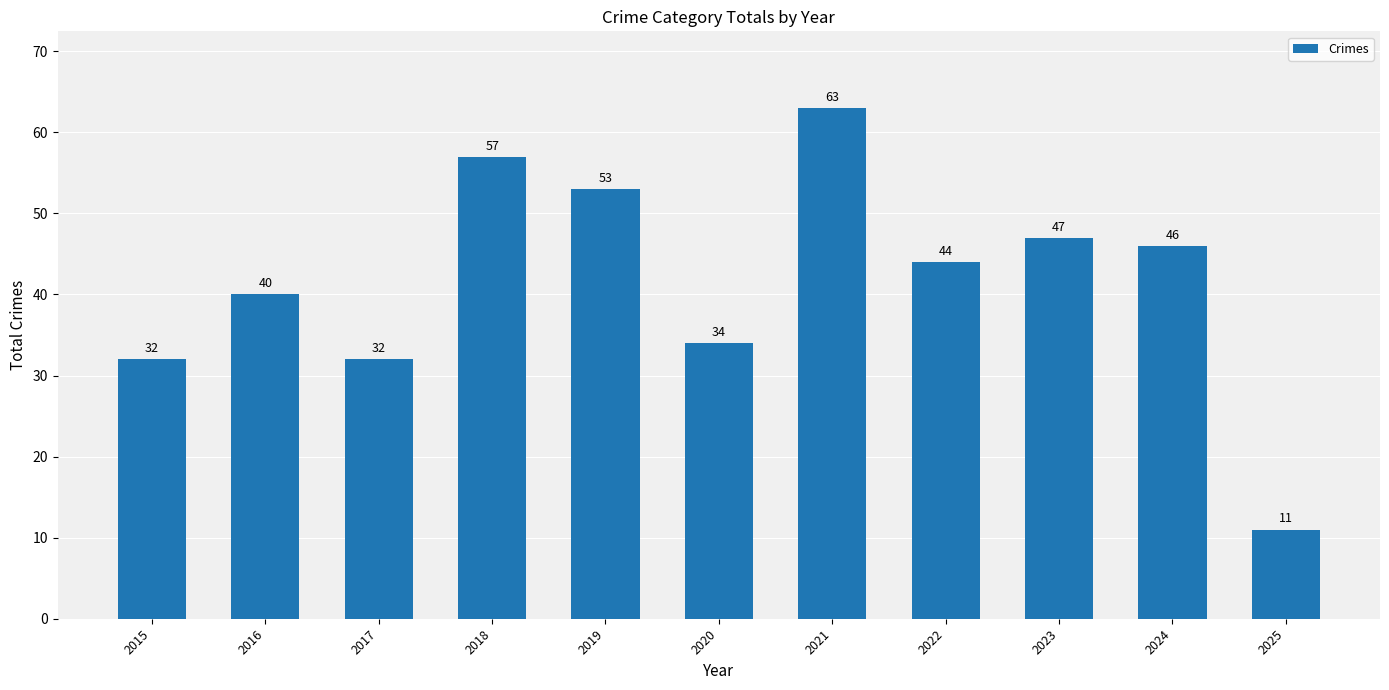

How many bars are there in total?

11